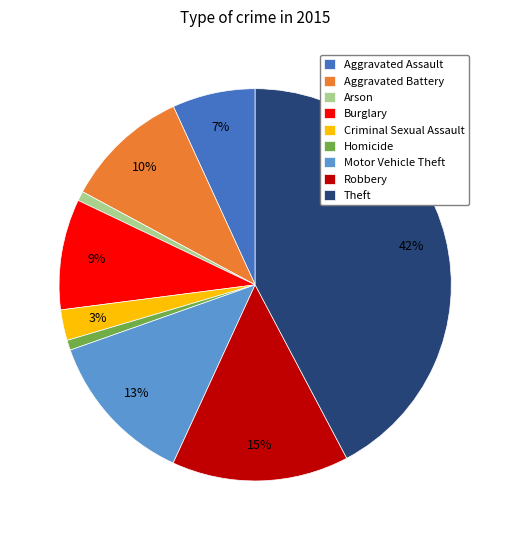

True or false: Arson accounts for 1% of the total.

True